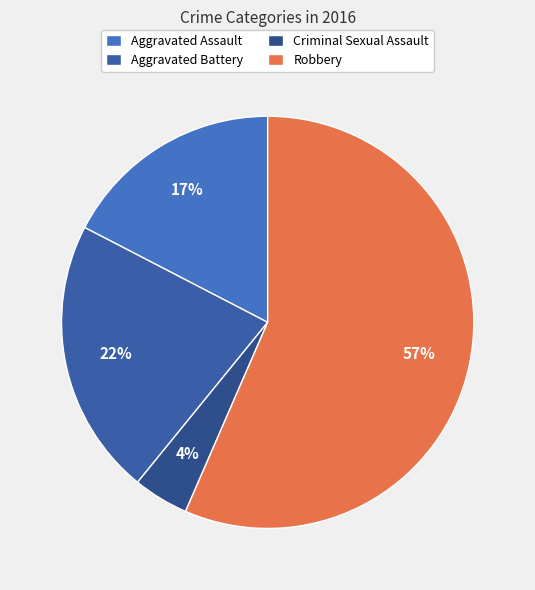

Does any single category account for the majority?

Yes